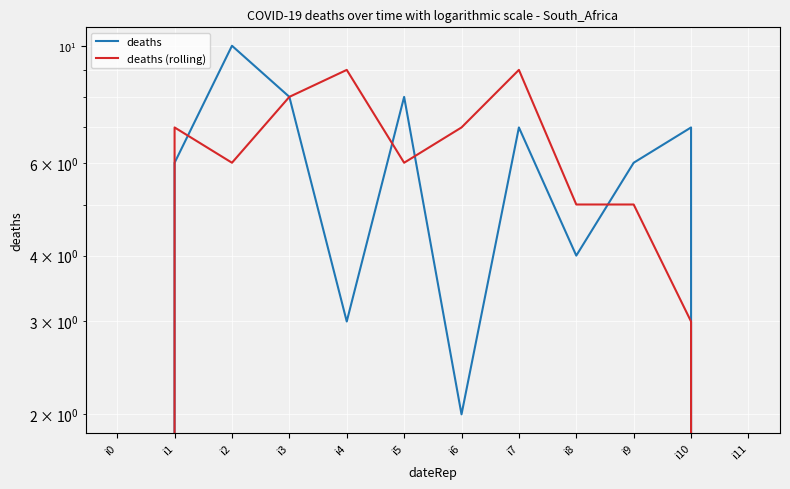

How many data points does each series have?

12